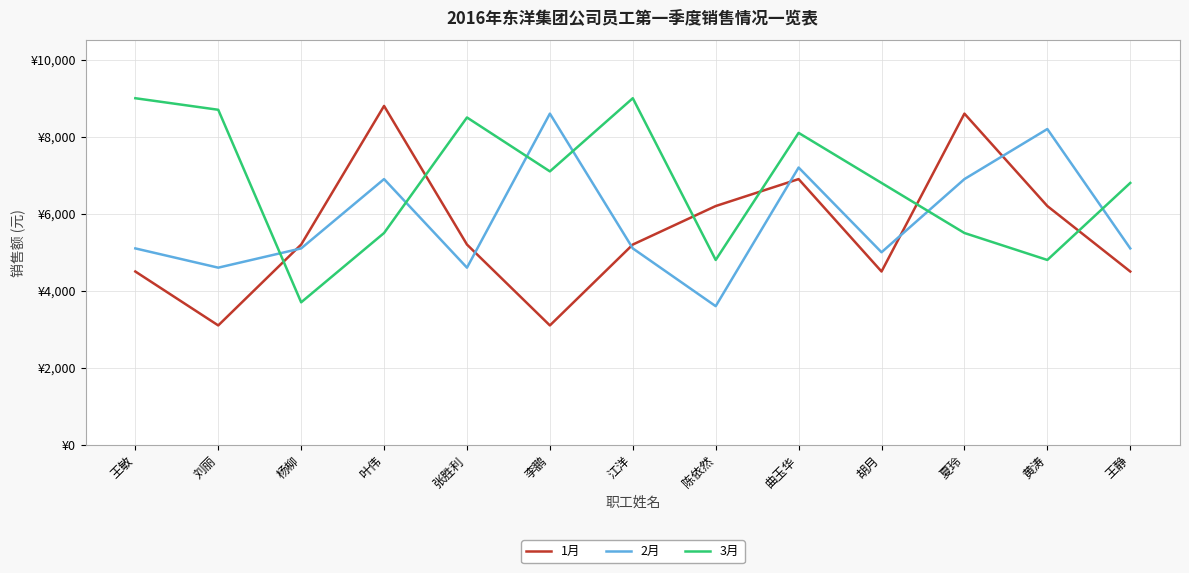

At which category does 1月 reach its first local peak?

叶伟